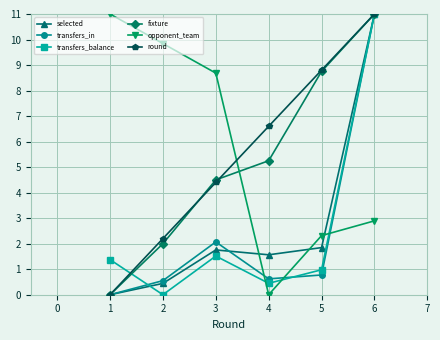

What is the total value across all series at 4?

14.5